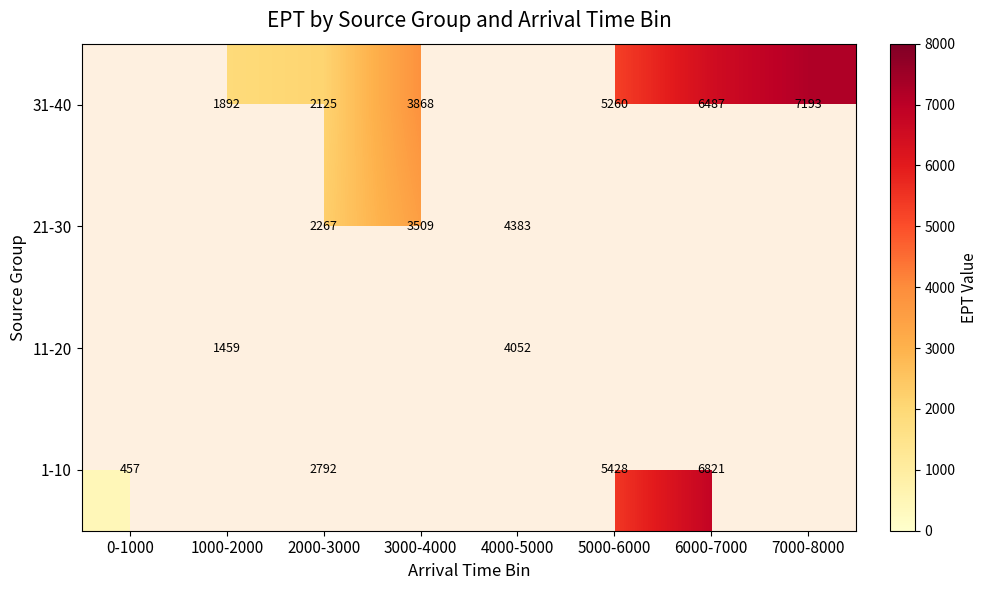

The 1-10 series shows 5428 at 5000-6000. True or false?

True